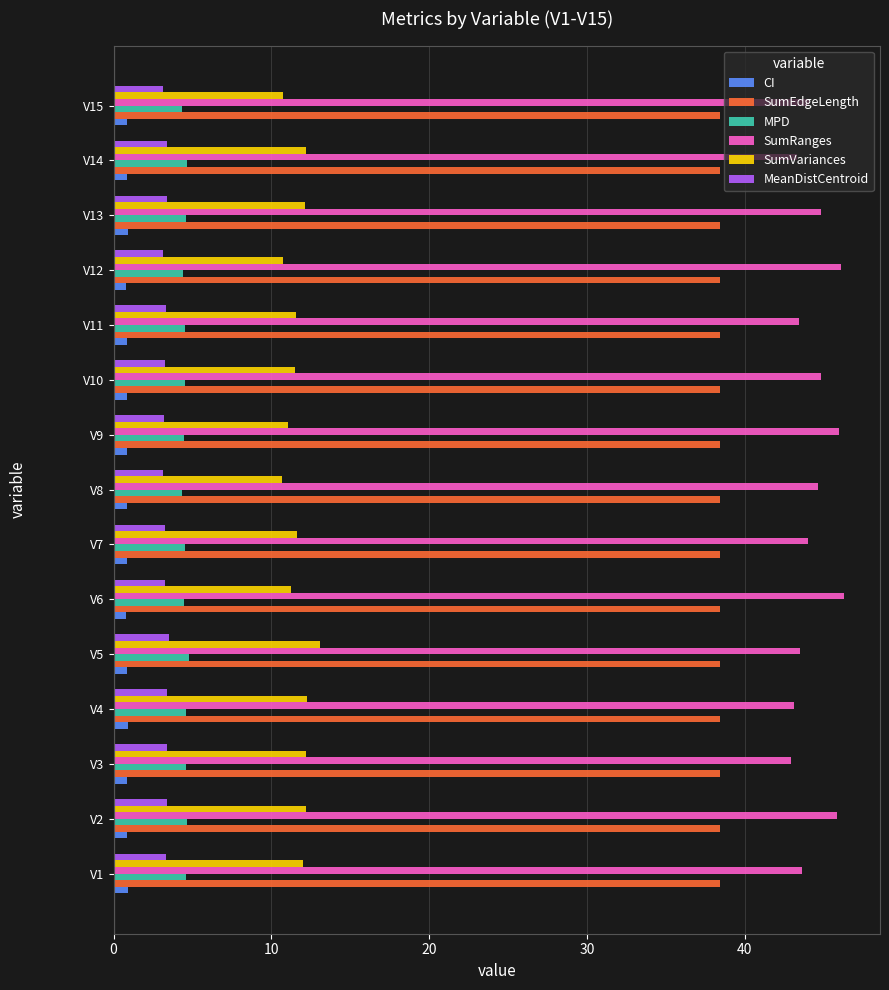

What is the lowest value of the SumEdgeLength series?

38.4